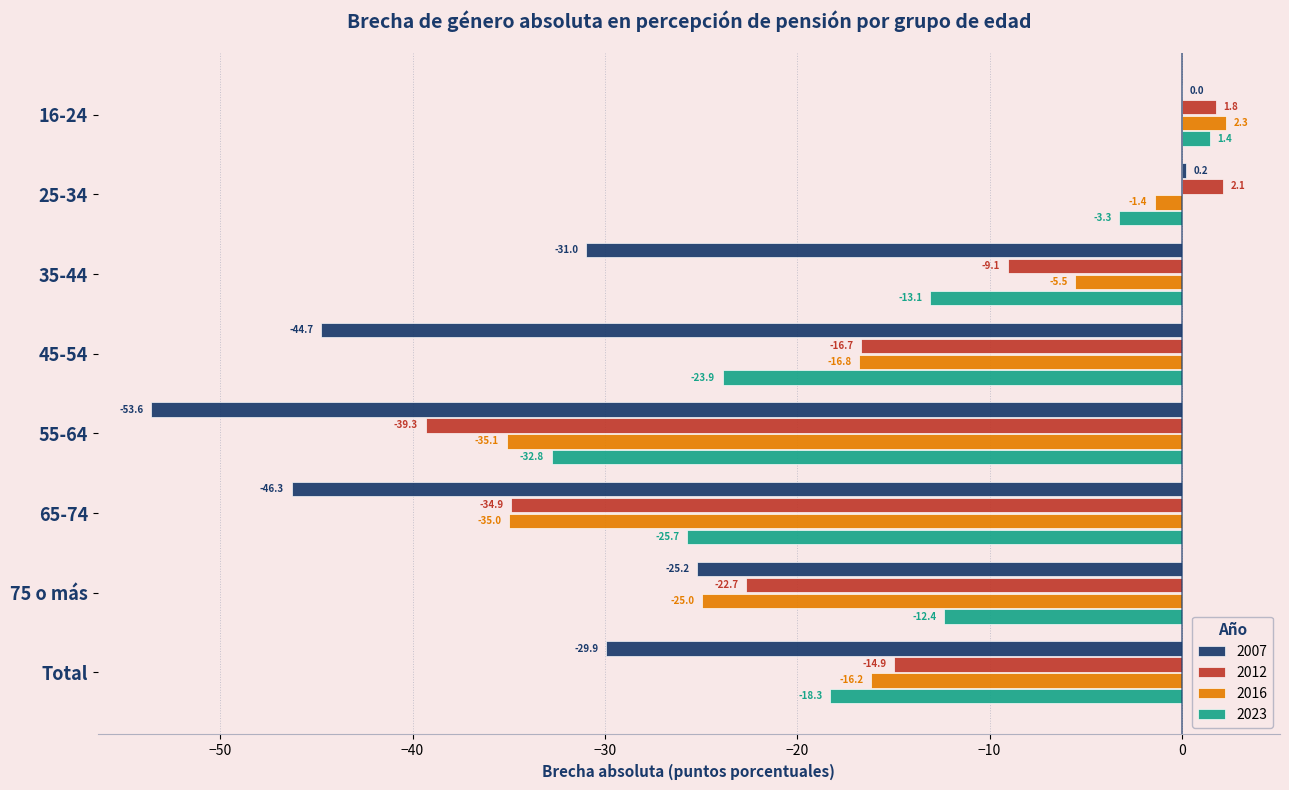

What value does the 2007 series have at 75 o más?

-25.2